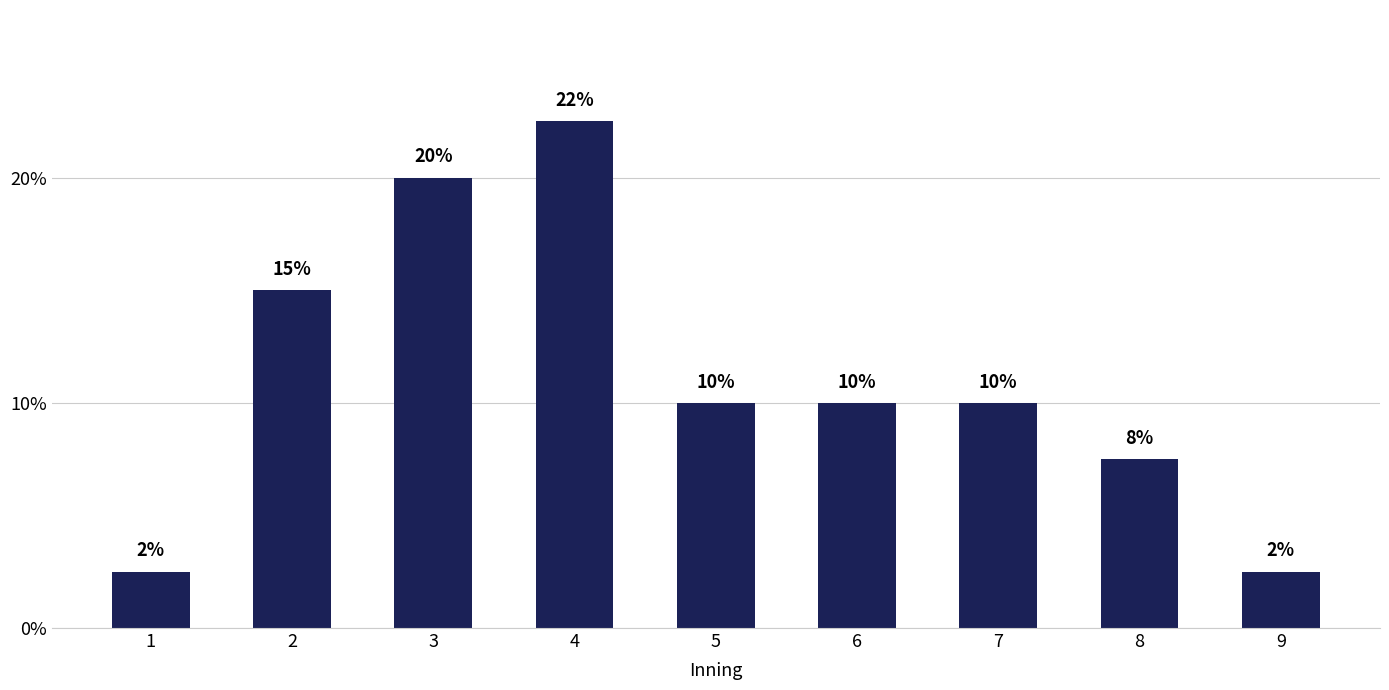

How many series are shown in this chart?

1